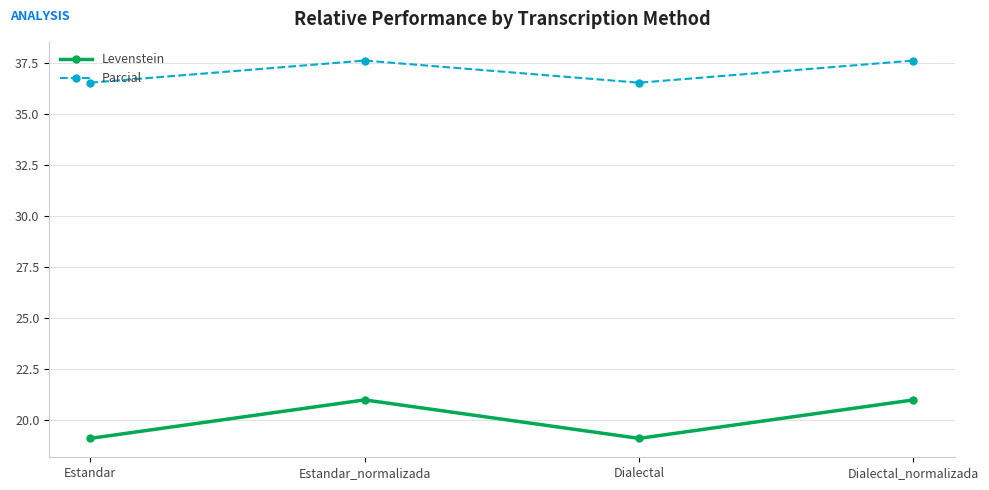

What is the label of the 2nd point from the left?

Estandar_normalizada